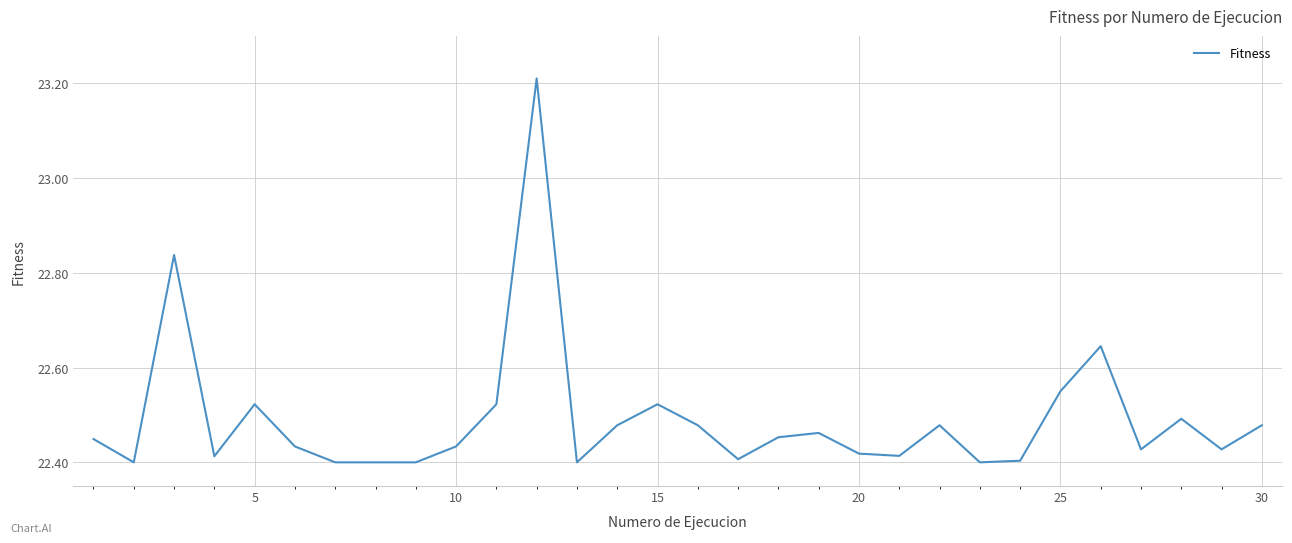

What is the difference between the maximum and minimum values?

0.8